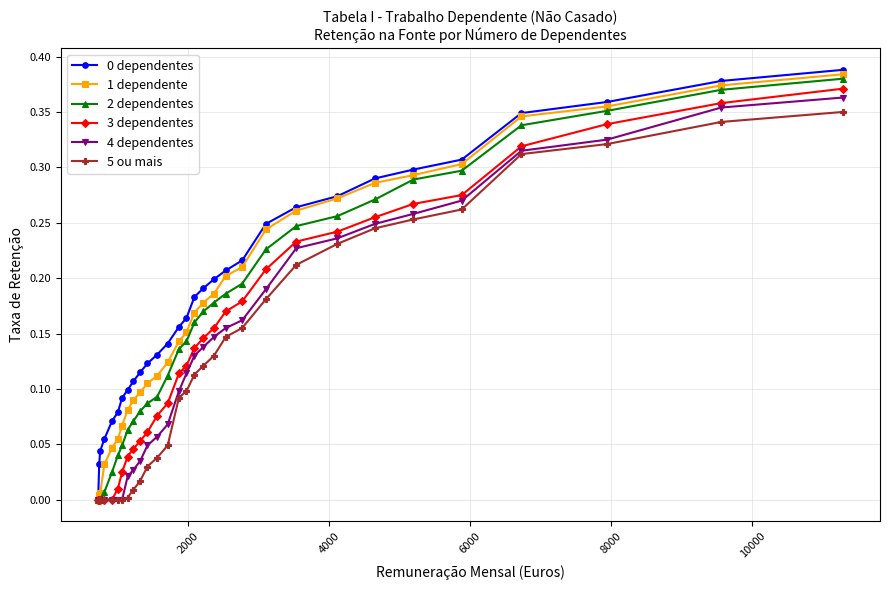

Does the chart display data point markers on the line(s)?

Yes